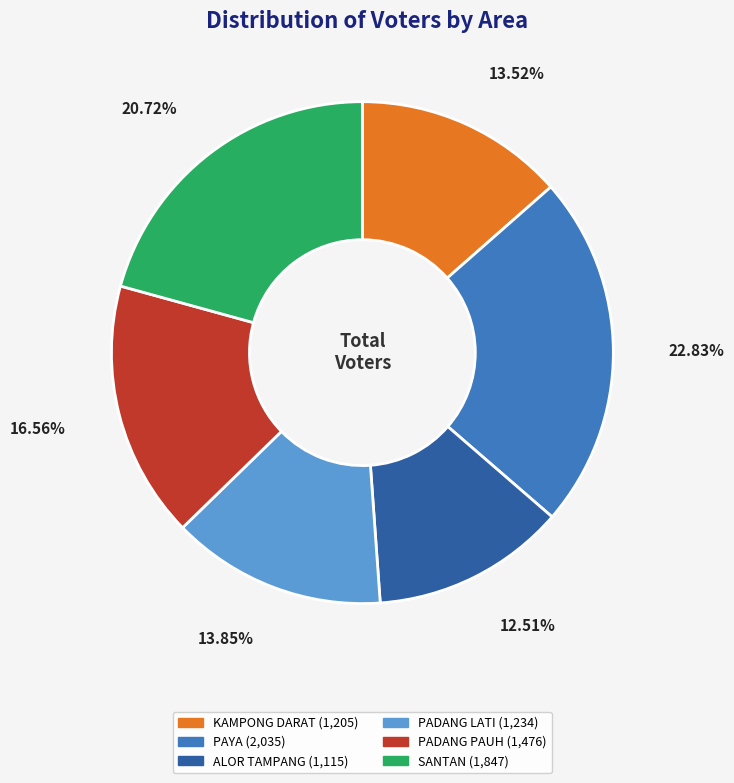

To the nearest percent, what is the difference between the largest and smallest slice percentages?

10%